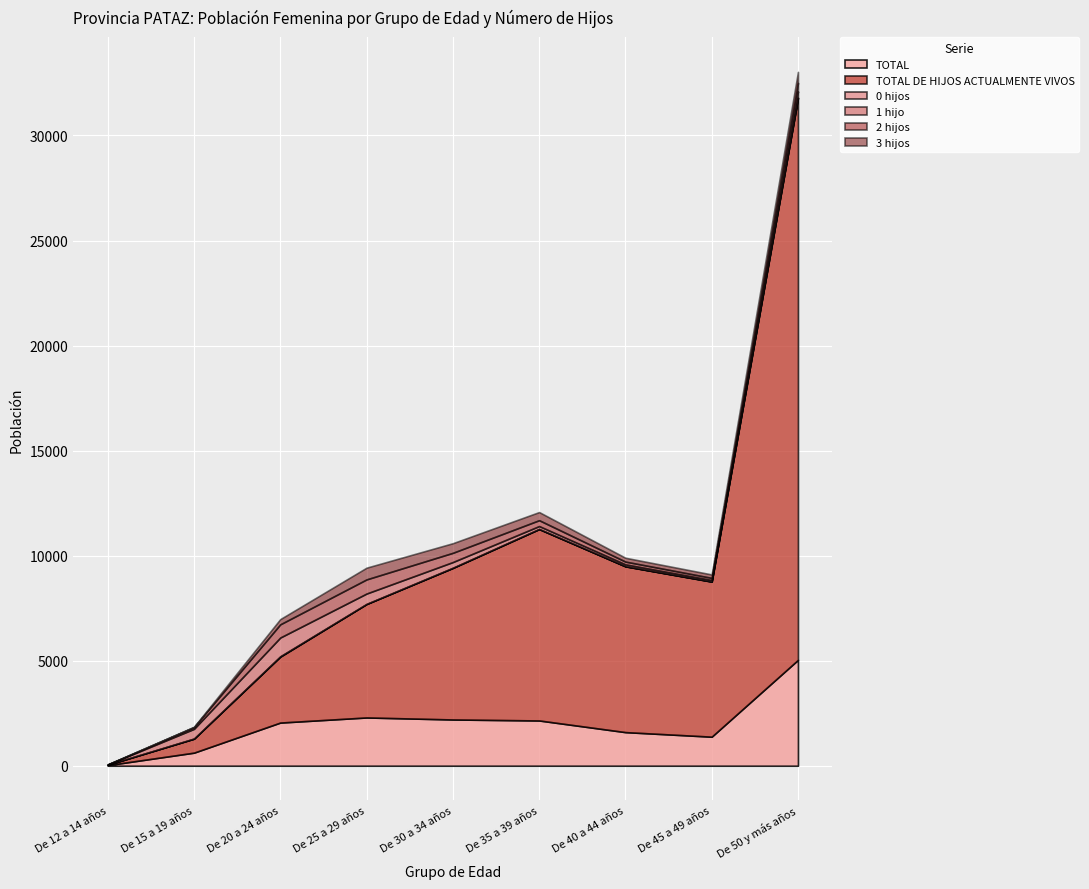

Reading right to left, what are all the values shown in this chart?

TOTAL: 5039	1382	1599	2154	2201	2297	2054	622	28
TOTAL DE HIJOS ACTUALMENTE VIVOS: 26738	7381	7891	9111	7214	5401	3137	664	17
0 hijos: 26	9	6	6	8	3	18	7	2
1 hijo: 297	69	89	137	272	495	893	462	11
2 hijos: 404	99	131	279	439	673	628	86	3
3 hijos: 523	164	183	387	458	558	249	10	0